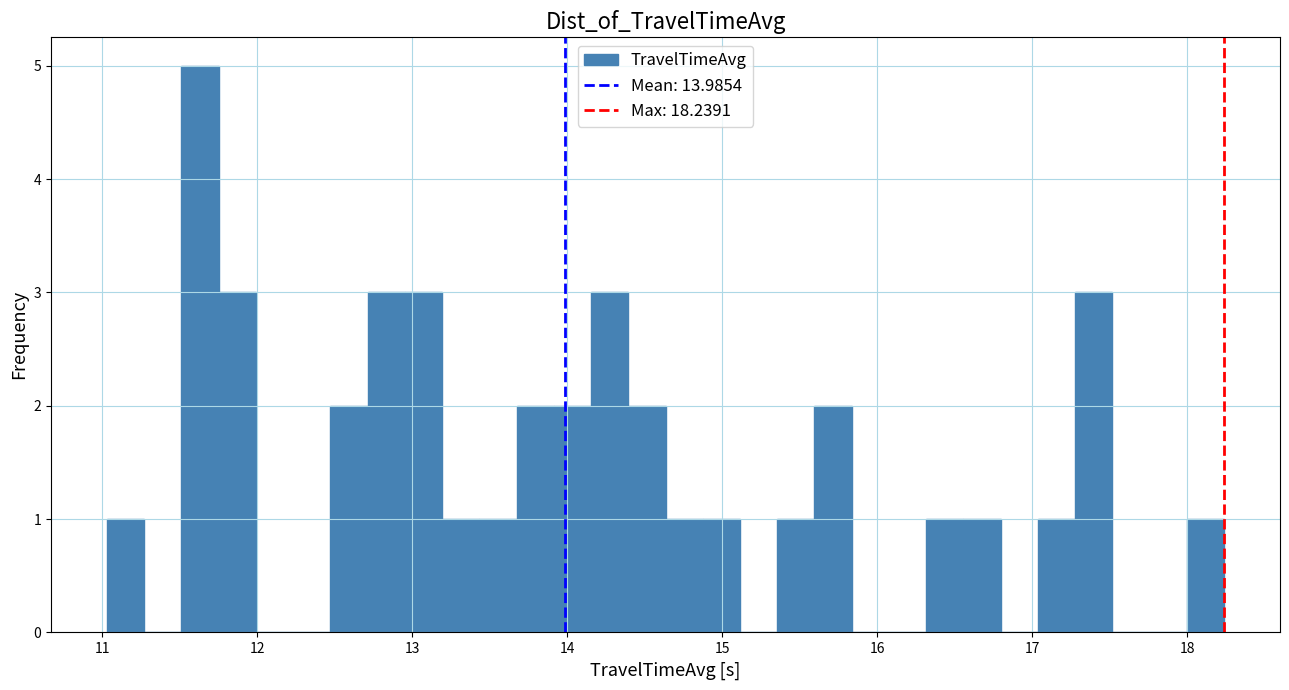

Read against the x-axis, roughly where is the centre of the tallest bar?

11.6